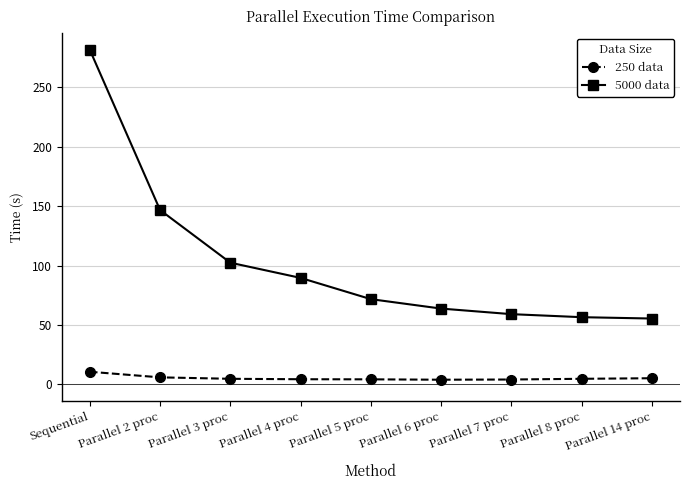

At how many categories does at least one series exceed 202?

1